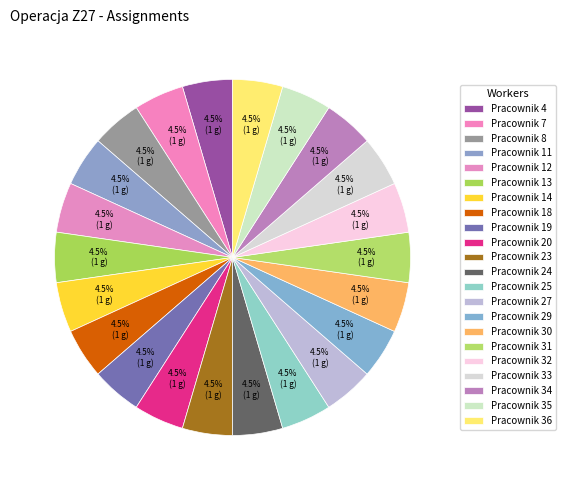

To the nearest percent, what portion does Pracownik 34 represent?

5%